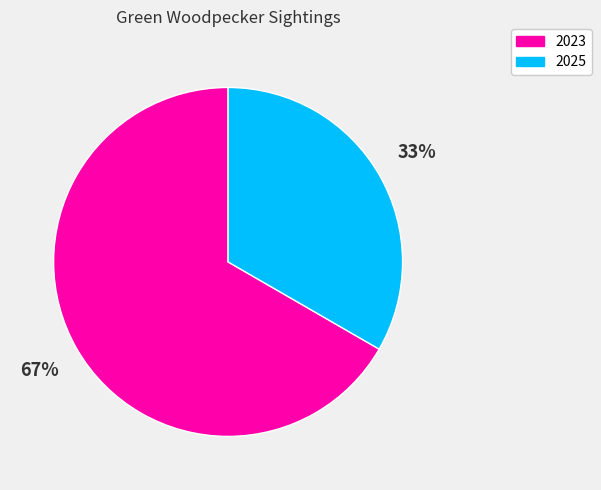

Rank the categories by value from highest to lowest.

2023, 2025